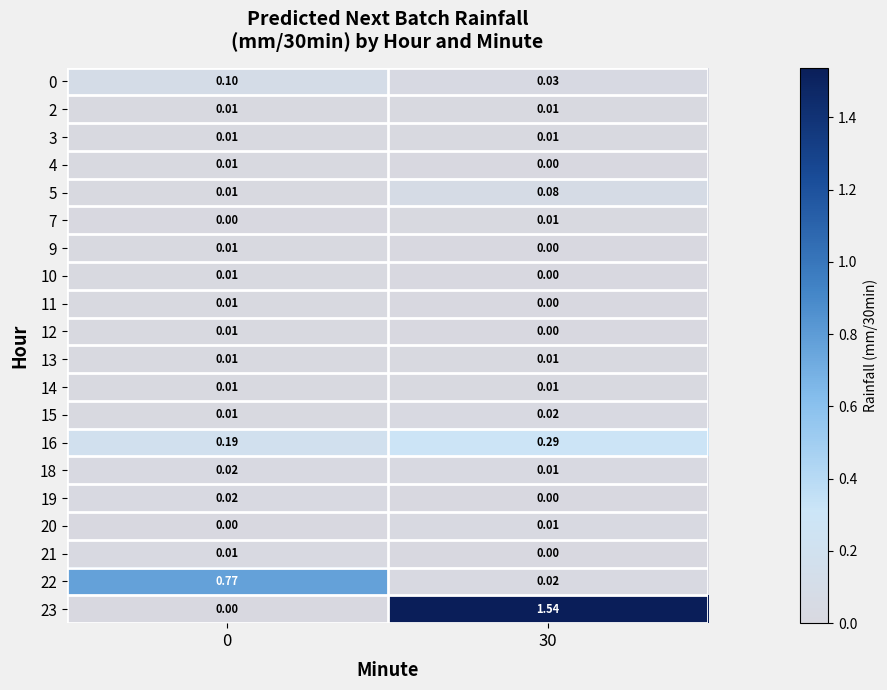

Reading left to right, extract all data points from this chart.

0: 0=0.1	30=0.0
2: 0=0.0	30=0.0
3: 0=0.0	30=0.0
4: 0=0.0	30=0.0
5: 0=0.0	30=0.1
7: 0=0.0	30=0.0
9: 0=0.0	30=0.0
10: 0=0.0	30=0.0
11: 0=0.0	30=0.0
12: 0=0.0	30=0.0
13: 0=0.0	30=0.0
14: 0=0.0	30=0.0
15: 0=0.0	30=0.0
16: 0=0.2	30=0.3
18: 0=0.0	30=0.0
19: 0=0.0	30=0.0
20: 0=0.0	30=0.0
21: 0=0.0	30=0.0
22: 0=0.8	30=0.0
23: 0=0.0	30=1.5